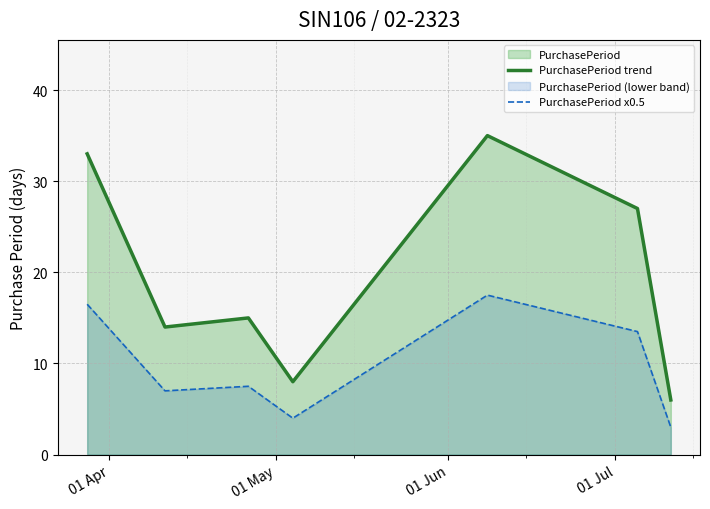

List the series in order of their overall mean, lowest first.

PurchasePeriod x0.5, PurchasePeriod trend